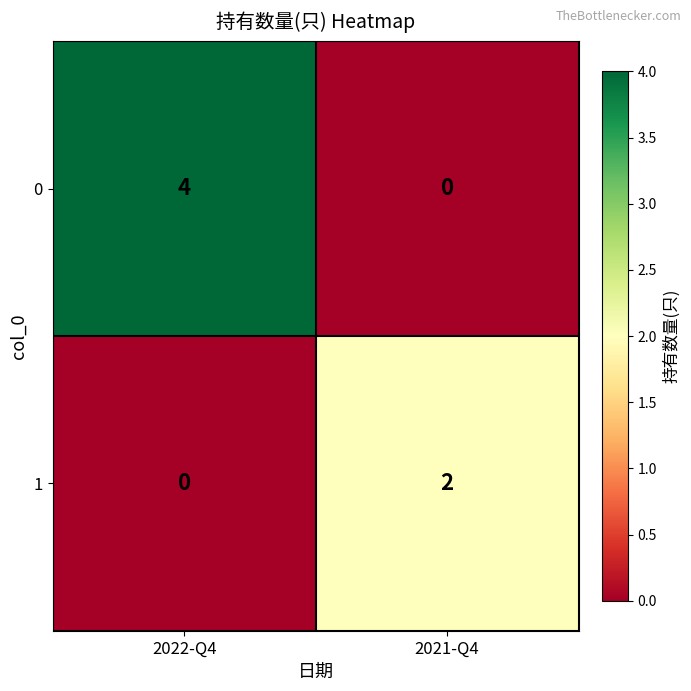

At how many categories does at least one series exceed 0?

2